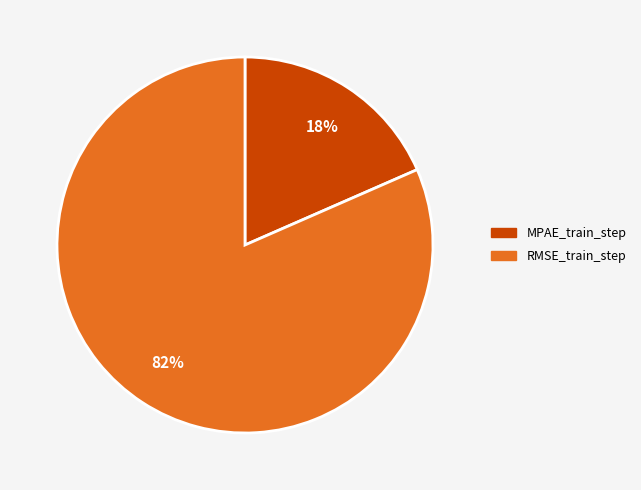

How many slices are in this pie chart?

2